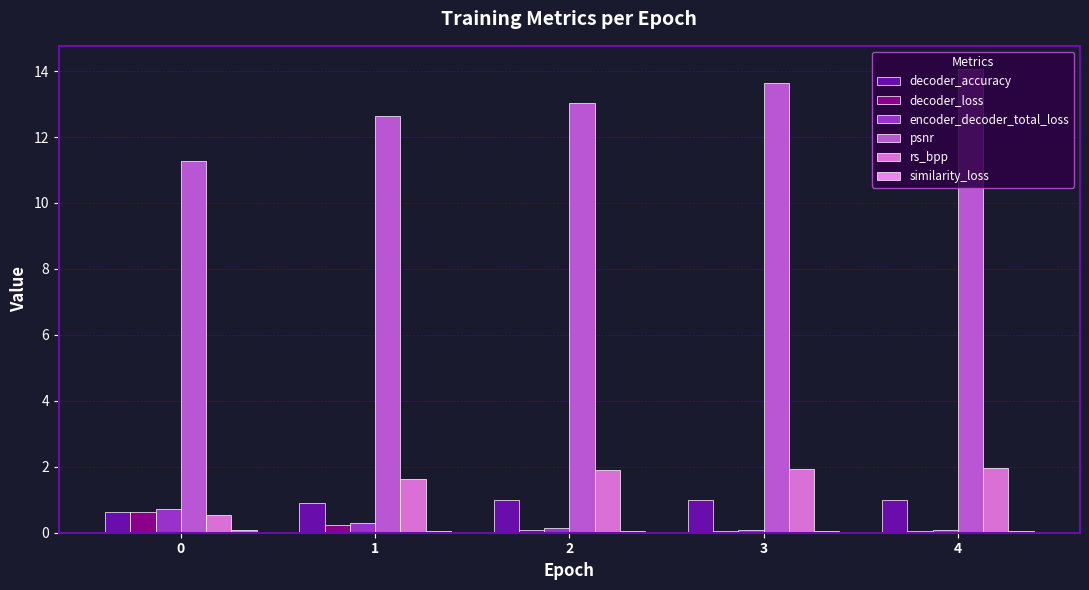

Is it true that similarity_loss equals 0.0 at 3?

True